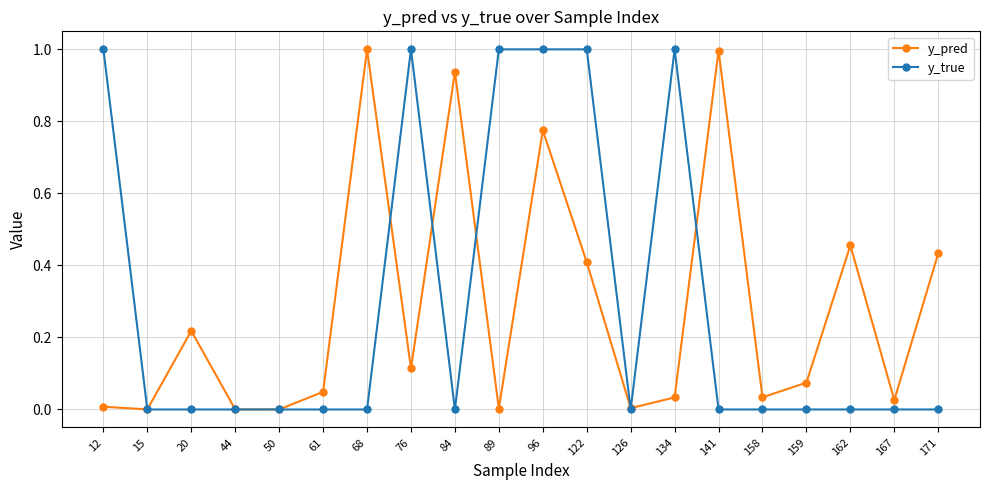

What is the sum of all y_true values?

6.0